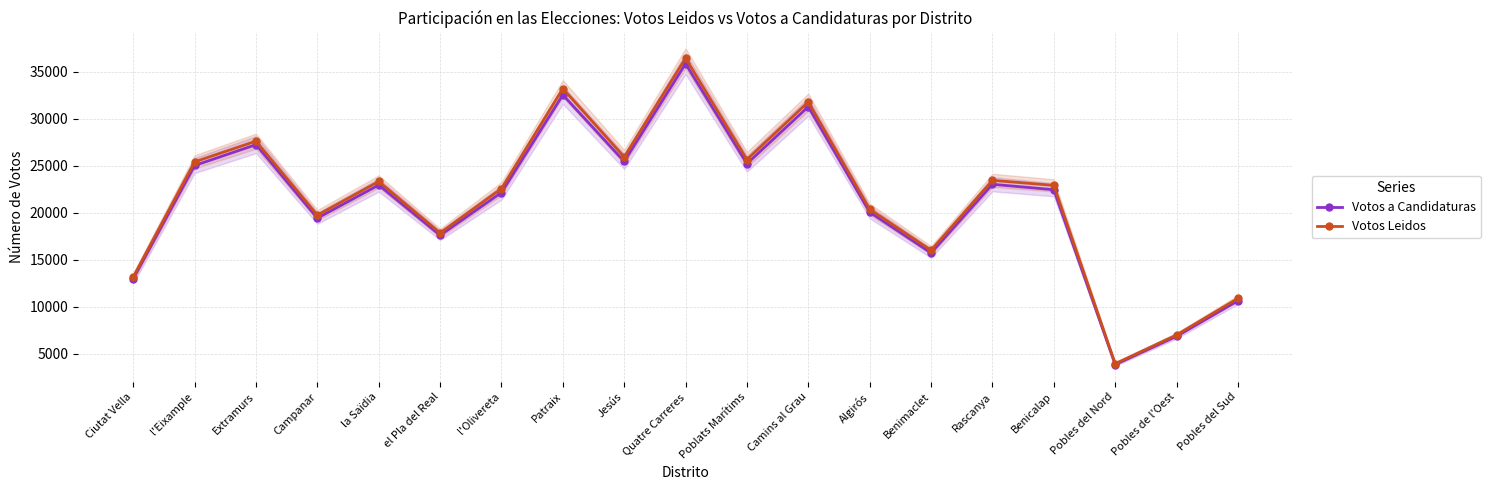

What is the value of the Votos Leidos point at the 15th from the left?

23438